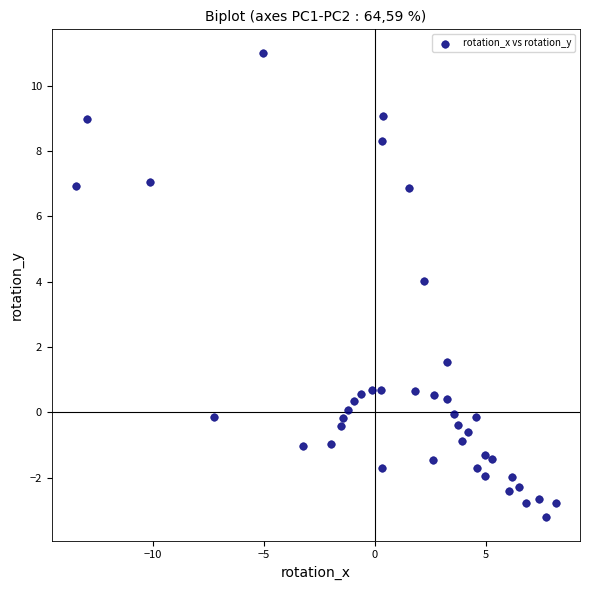

What is the range of Y values (max minus min)?

14.2